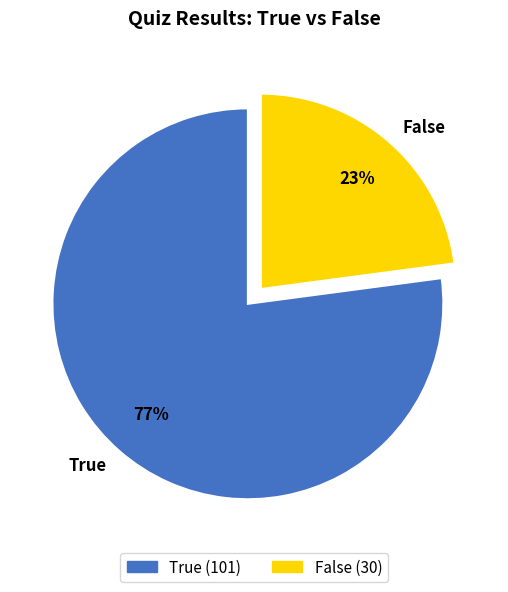

To the nearest percent, what is the combined percentage of False and True?

100%